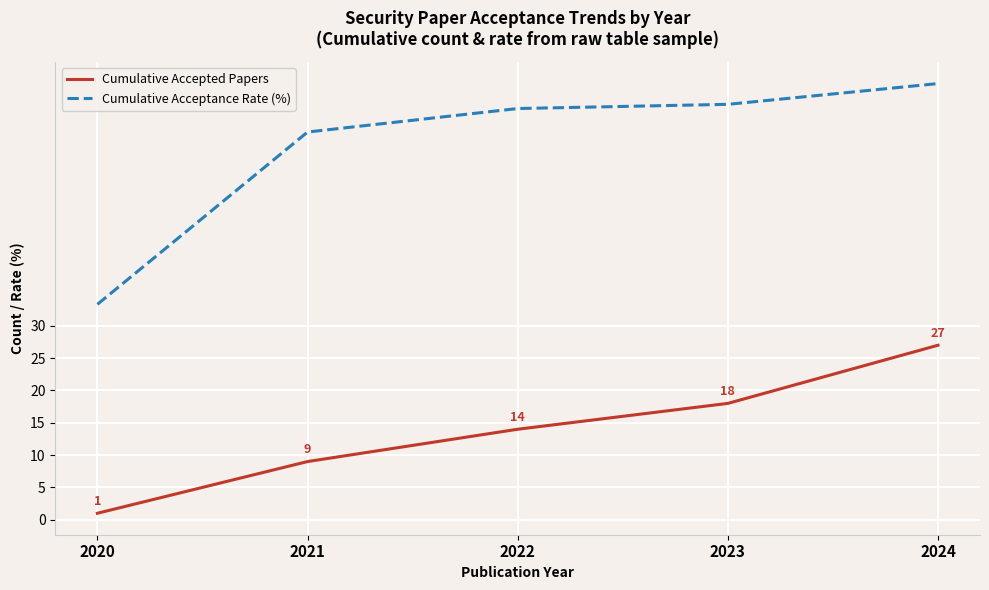

List the series in order of their overall mean, highest first.

Cumulative Acceptance Rate (%), Cumulative Accepted Papers